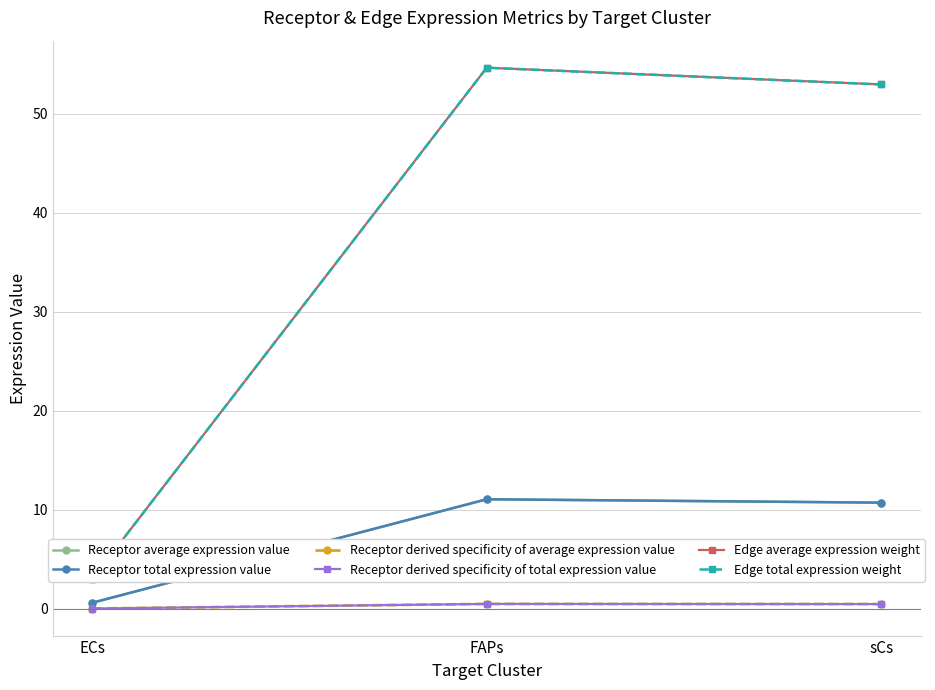

What position from the left is ECs?

1